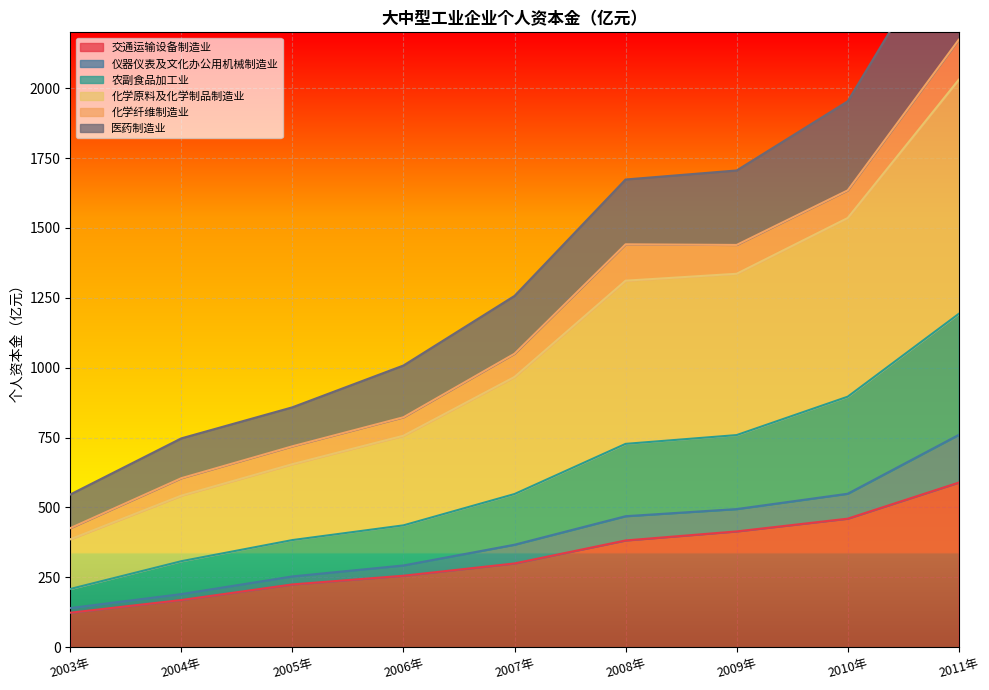

Where does the 医药制造业 series first go above 1256?

2007年